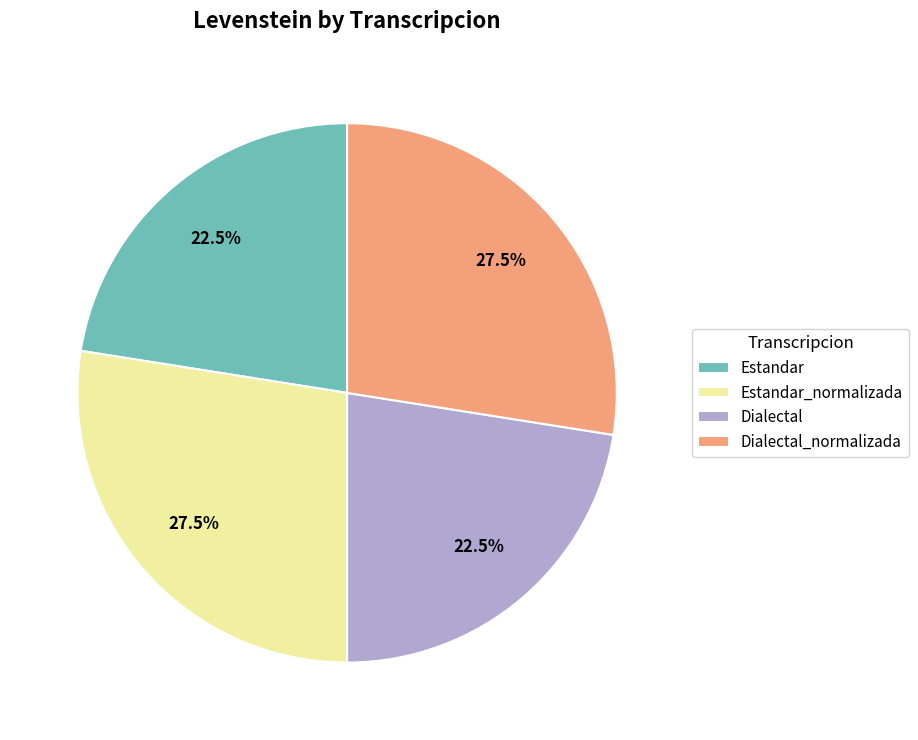

Do Estandar and Dialectal together represent more than half of the pie?

No